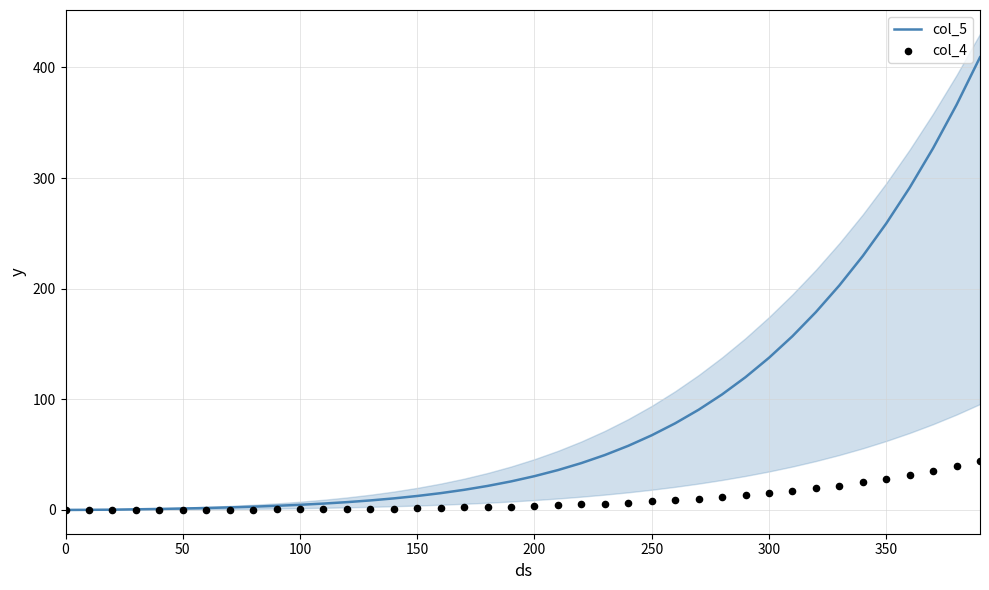

True or false: col_5 has a value of 241.5 at 300.

False